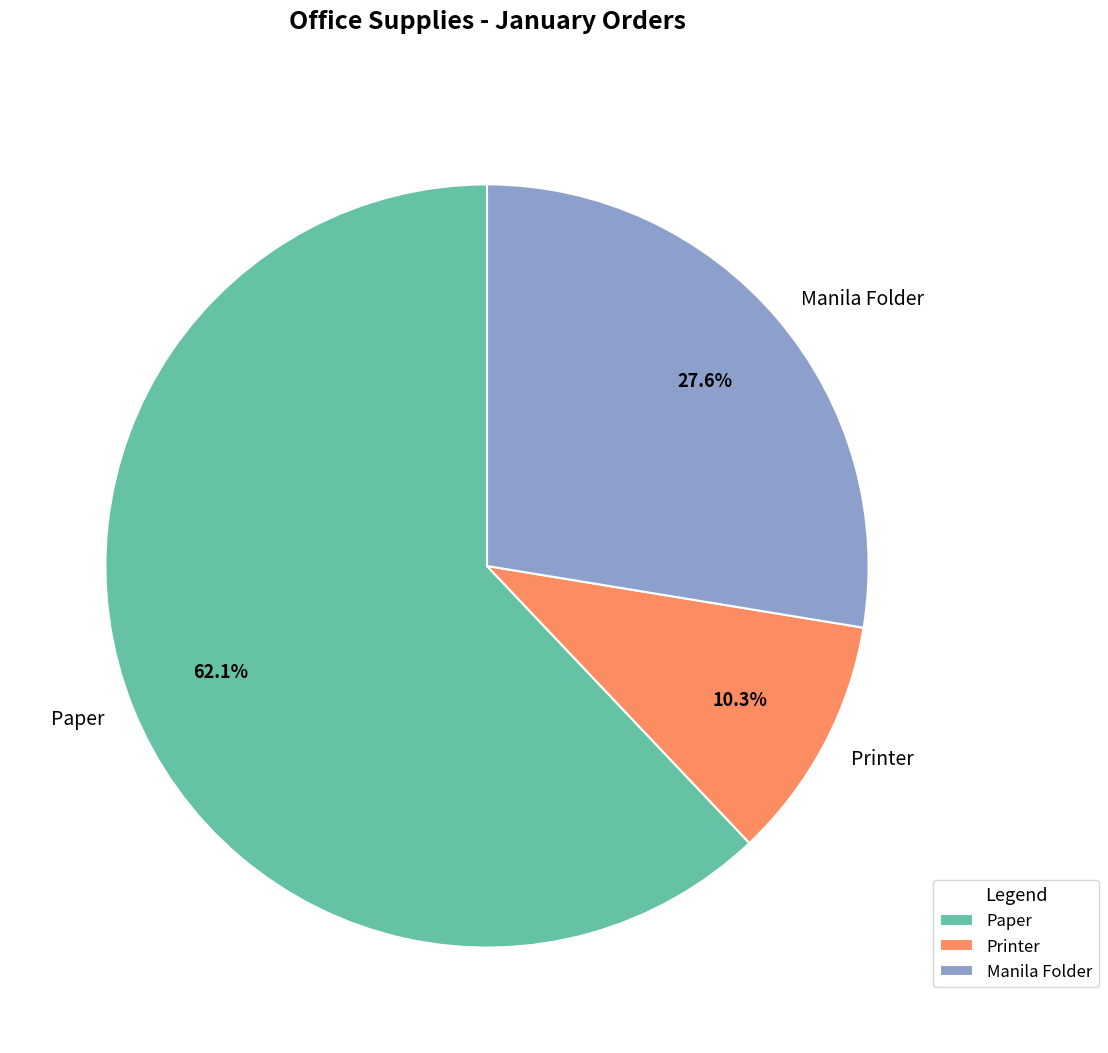

To the nearest percent, what percentage of the pie is Paper?

62%